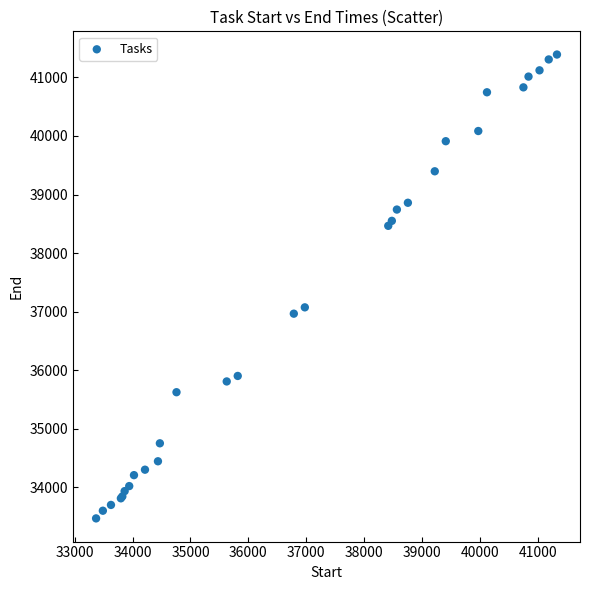

What Y value in the scatter plot is closest to 37429?

37072